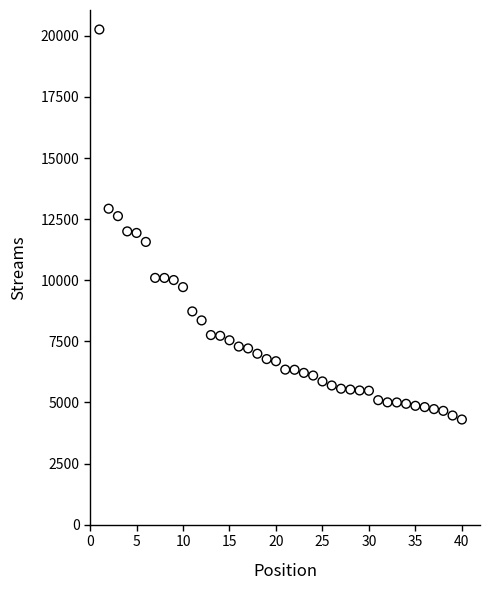

What is the range of Y values (max minus min)?

15955